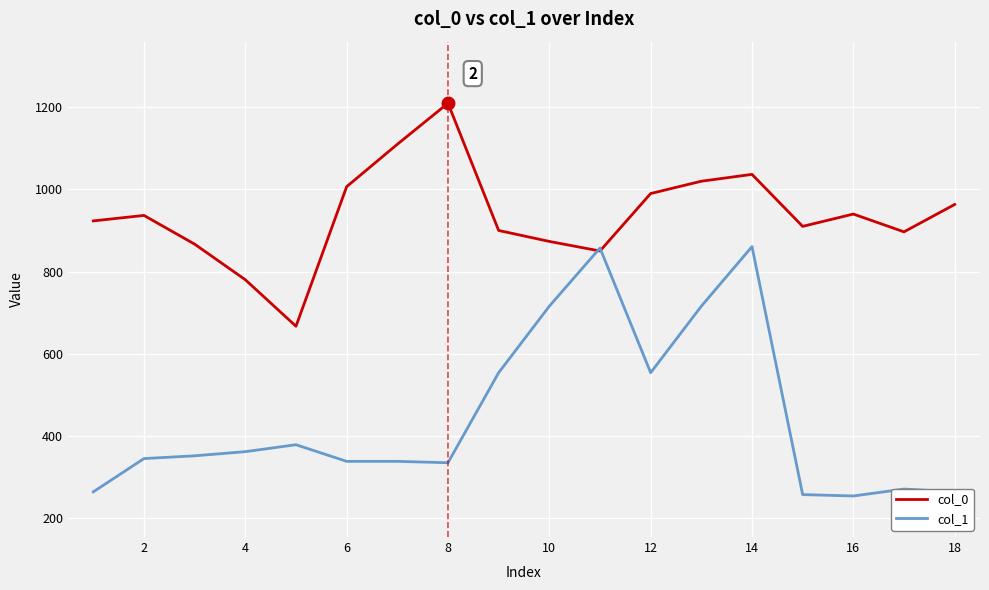

What is the maximum value for col_1?

860.6